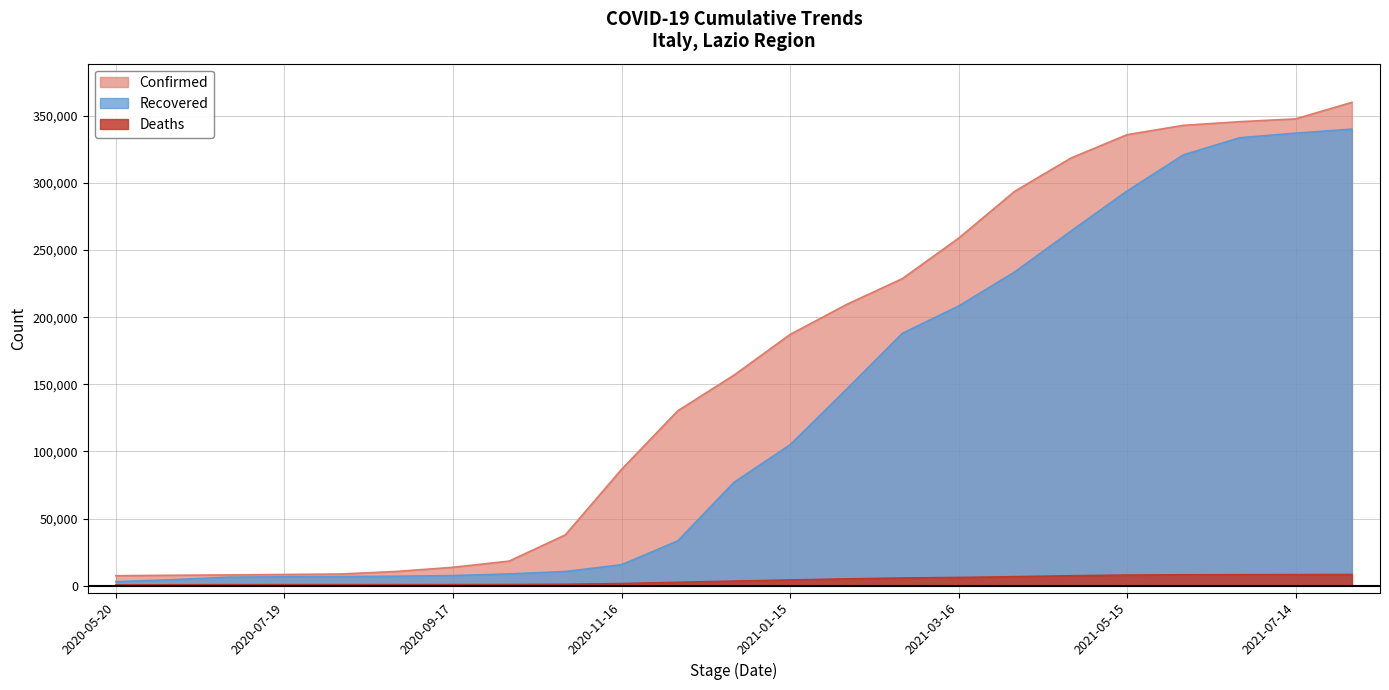

Reading left to right, list all the values displayed in this chart.

Confirmed: 7533	7851	8105	8436	8784	10716	13789	18389	37929	86681	130255	156790	187118	209345	228745	258829	293776	318498	335897	342822	345553	347647	359957
Deaths: 647	766	837	851	866	878	889	954	1139	1680	2622	3513	4342	5165	5814	6235	6805	7510	7992	8204	8313	8381	8409
Recovered: 3100	4515	6428	6713	6901	7122	7617	8855	10648	15731	33422	76983	105021	146154	188051	208300	233743	264151	294038	320838	333589	337038	340049